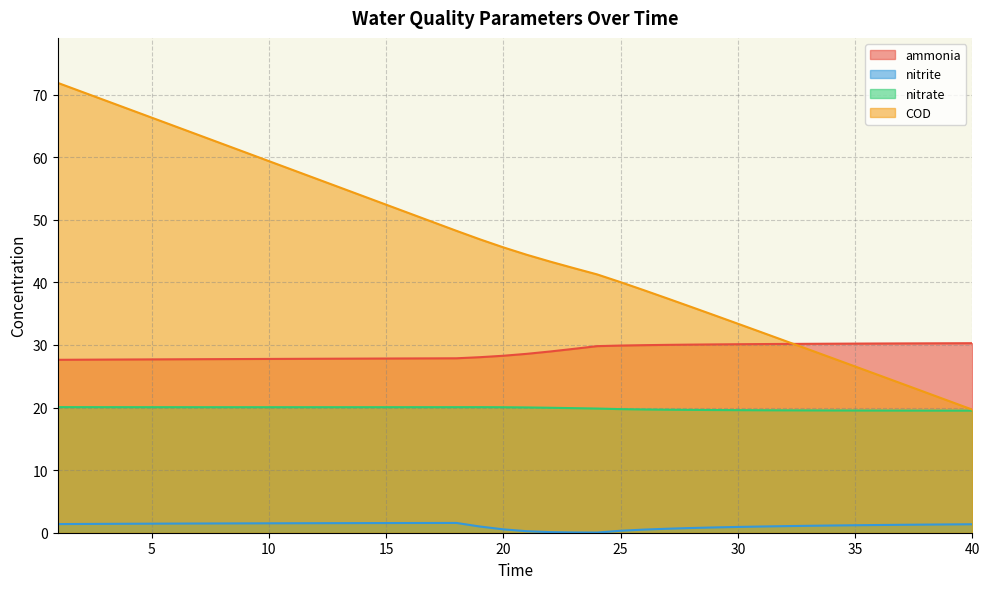

Reading left to right, list all the values displayed in this chart.

ammonia: 27.6	27.6	27.7	27.7	27.7	27.7	27.7	27.7	27.8	27.8	27.8	27.8	27.8	27.8	27.8	27.8	27.9	27.9	28.0	28.3	28.6	29.0	29.4	29.8	29.9	30.0	30.0	30.1	30.1	30.1	30.1	30.2	30.2	30.2	30.2	30.2	30.2	30.3	30.3	30.3
nitrite: 1.4	1.4	1.4	1.4	1.4	1.5	1.5	1.5	1.5	1.5	1.5	1.5	1.5	1.5	1.5	1.6	1.6	1.6	1.0	0.5	0.2	0.1	0.0	0.0	0.3	0.5	0.6	0.8	0.8	0.9	1.0	1.1	1.1	1.2	1.2	1.2	1.3	1.3	1.3	1.4
nitrate: 20.1	20.1	20.1	20.1	20.1	20.1	20.1	20.1	20.1	20.1	20.1	20.1	20.1	20.1	20.1	20.1	20.1	20.1	20.1	20.0	20.0	20.0	19.9	19.8	19.7	19.7	19.7	19.6	19.6	19.6	19.6	19.6	19.5	19.5	19.5	19.5	19.5	19.5	19.5	19.5
COD: 71.9	70.5	69.1	67.7	66.3	64.9	63.5	62.2	60.8	59.4	58.0	56.6	55.2	53.8	52.4	51.0	49.6	48.2	46.9	45.6	44.4	43.3	42.3	41.3	40.0	38.7	37.4	36.1	34.7	33.4	32.0	30.7	29.3	27.9	26.6	25.2	23.8	22.4	21.1	19.7